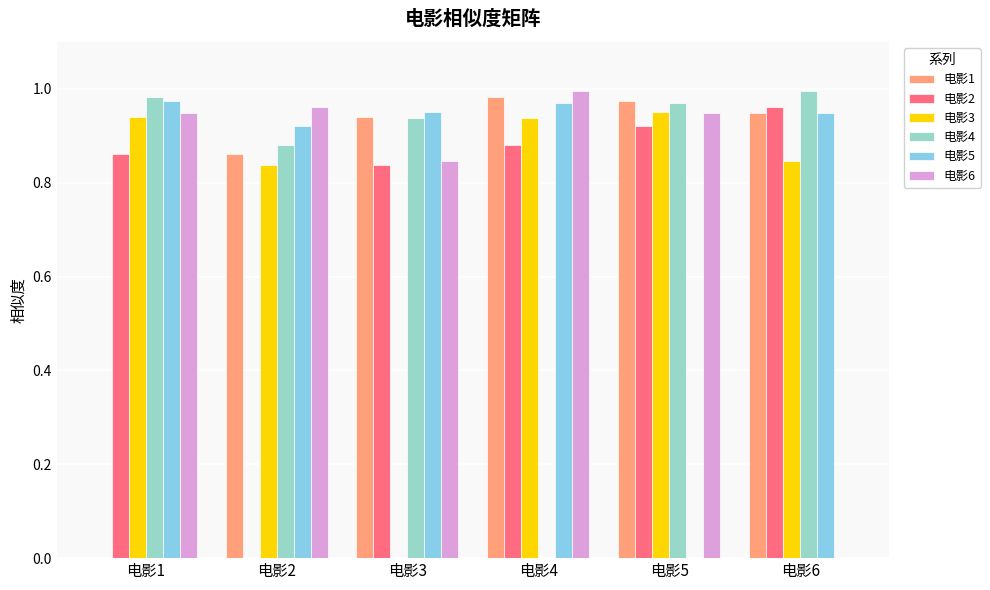

Which category has the highest value in the 电影2 series?

电影6